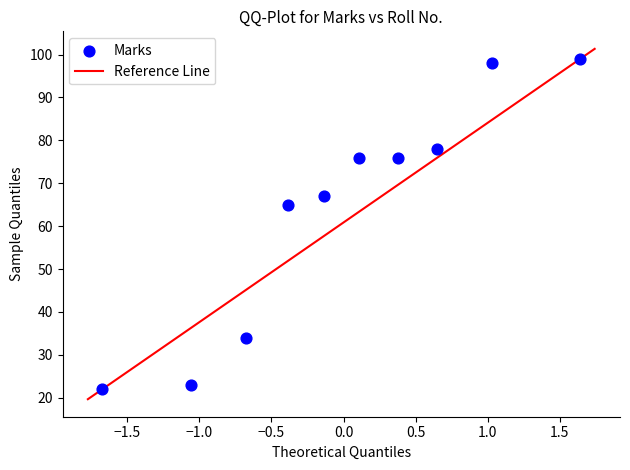

What Y value in the scatter plot is closest to 60?

65